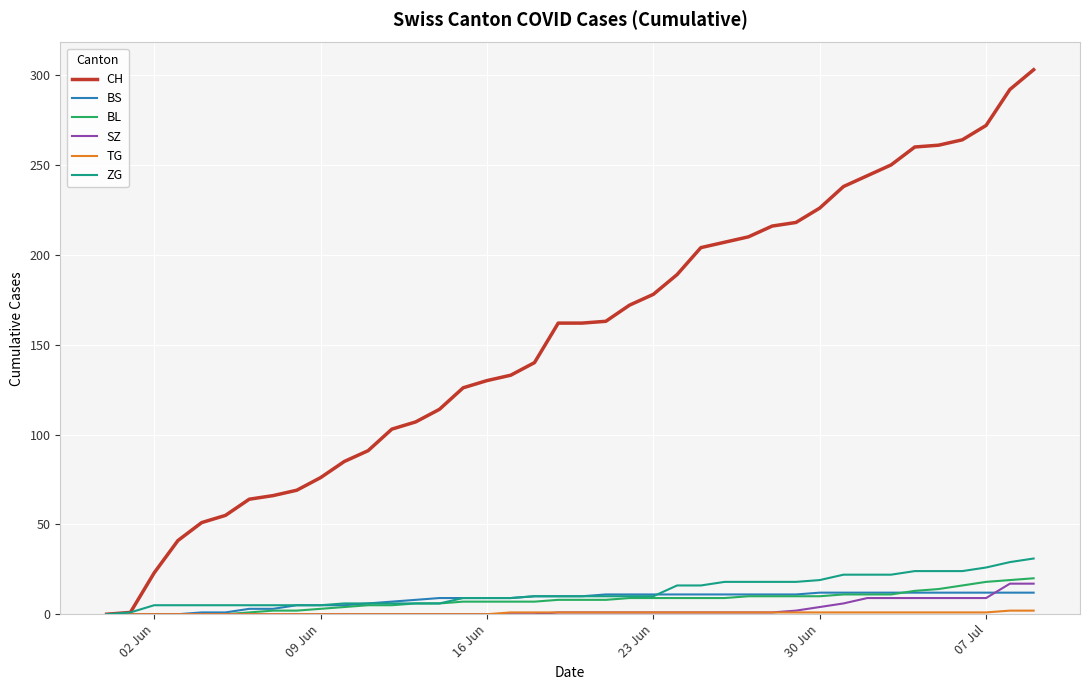

After their last crossing, which series has the higher values: SZ or BS?

SZ